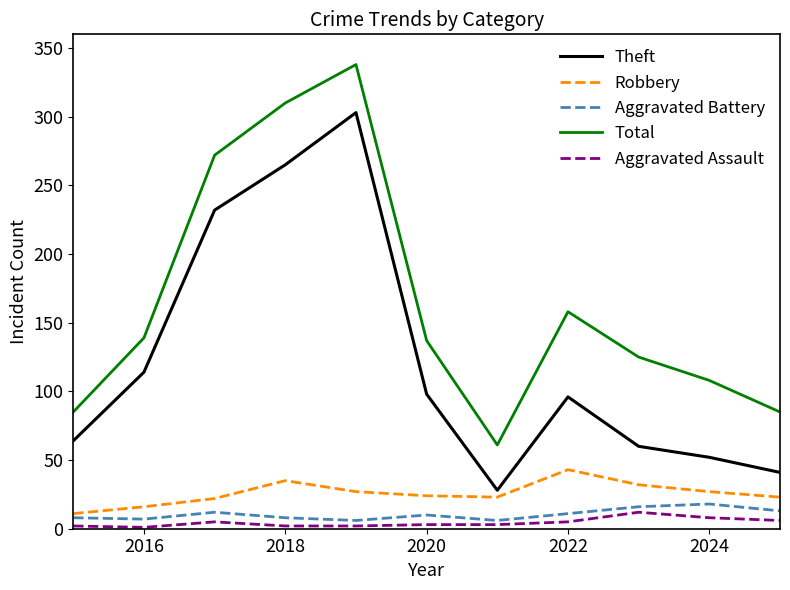

Which series has the largest total across all categories?

Total